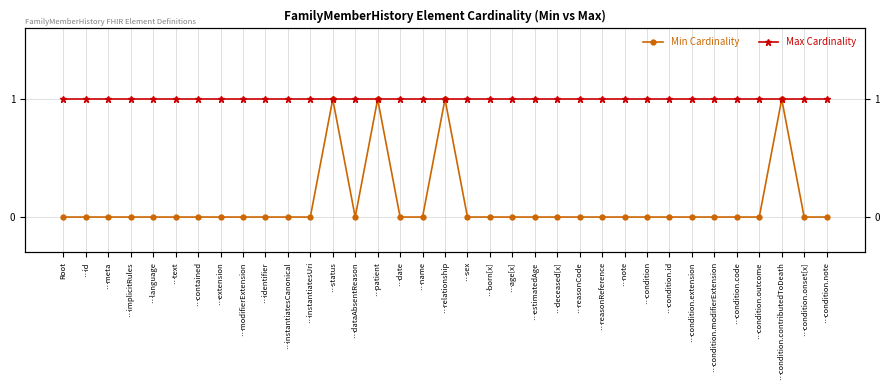

Between …status and …id, which is larger?

…status